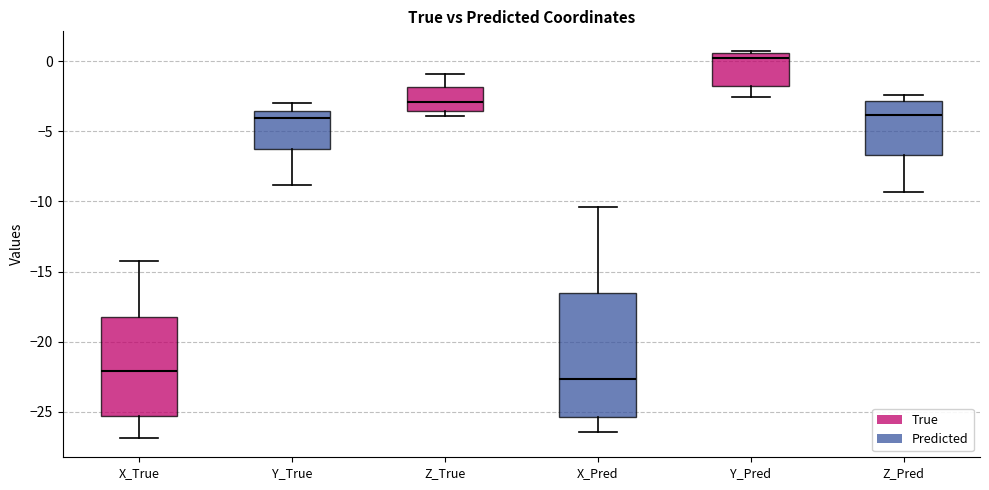

Which box's median line is the lowest?

X_Pred